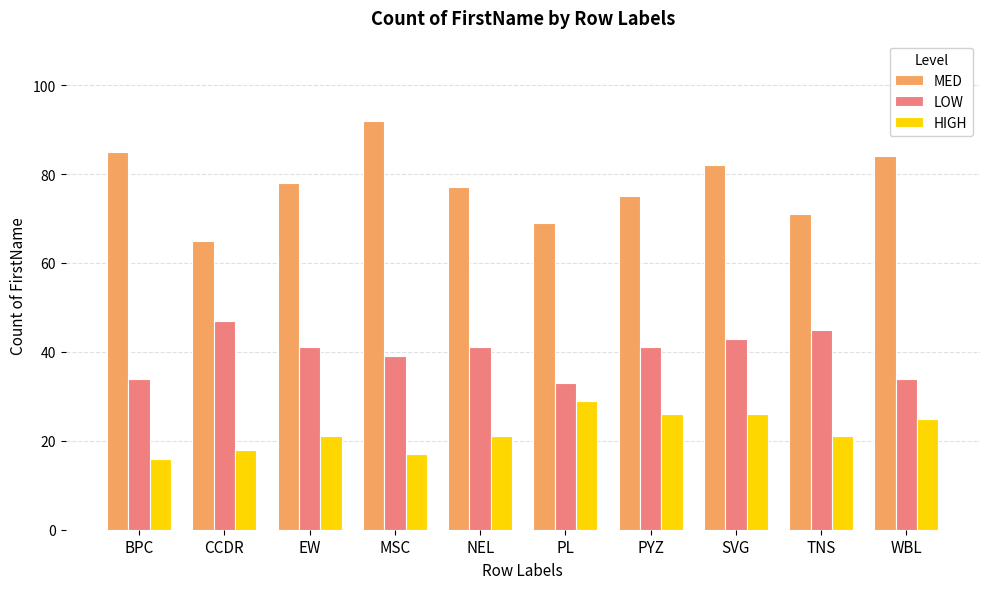

How many categories are shown in the chart?

10